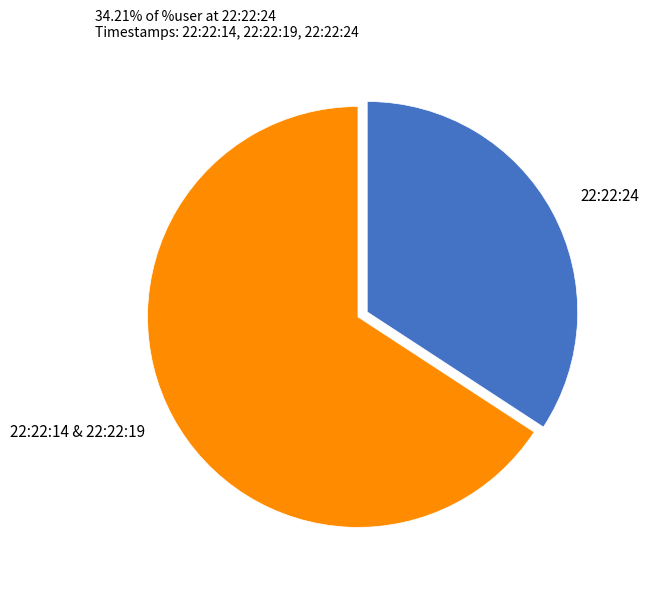

Which slice is the smallest?

22:22:24